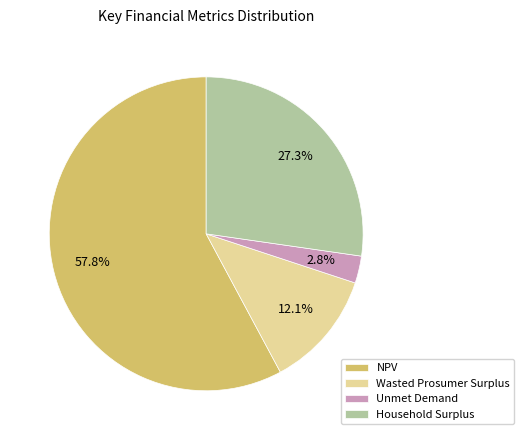

Which slice is the smallest?

Unmet Demand